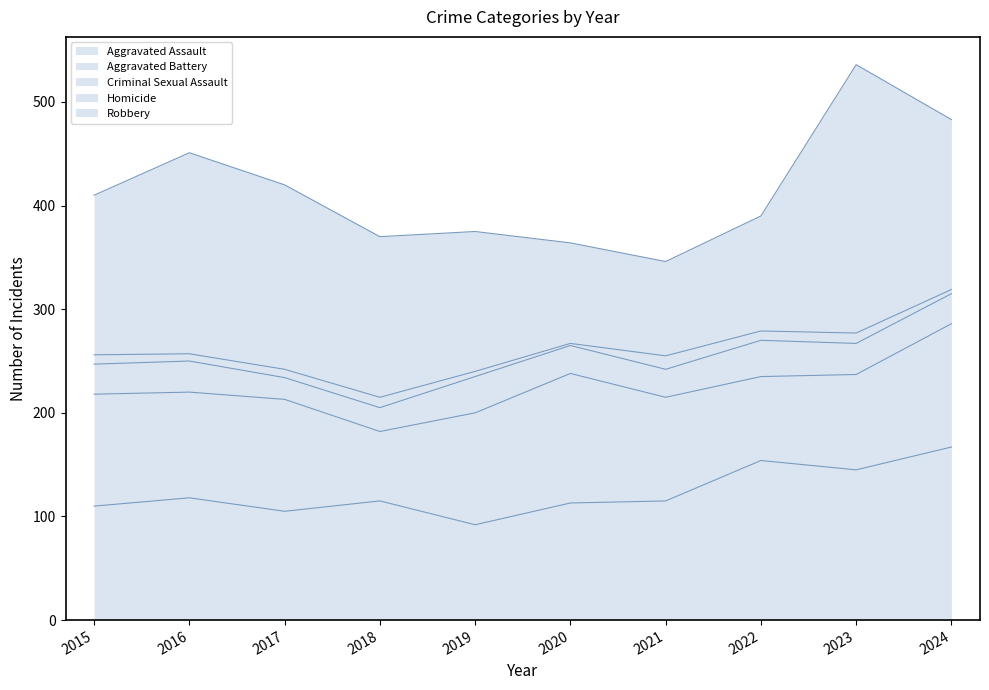

Where is the first local minimum for Homicide?

2016